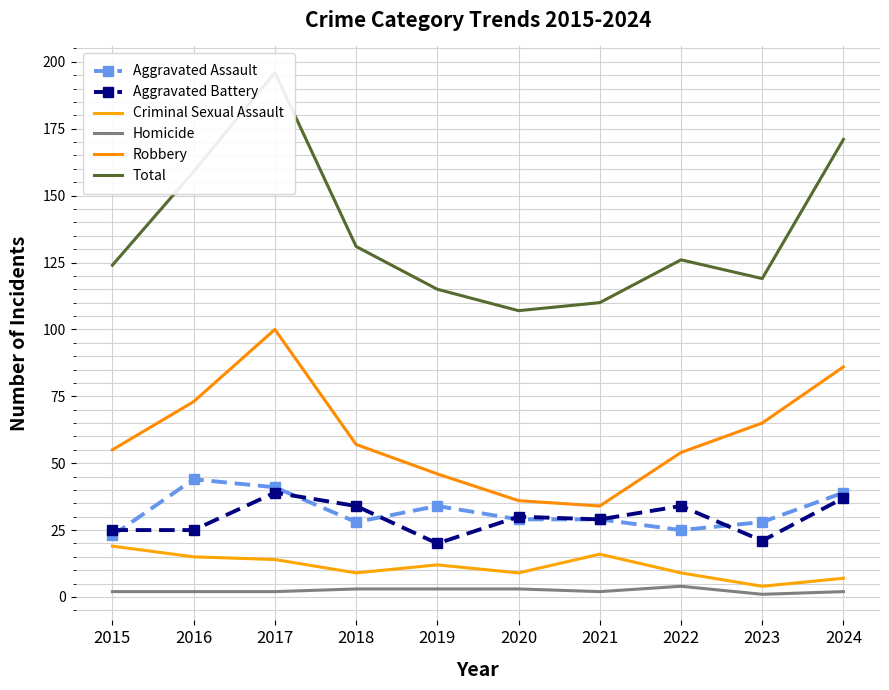

How many values in the Total series are below 126?

5